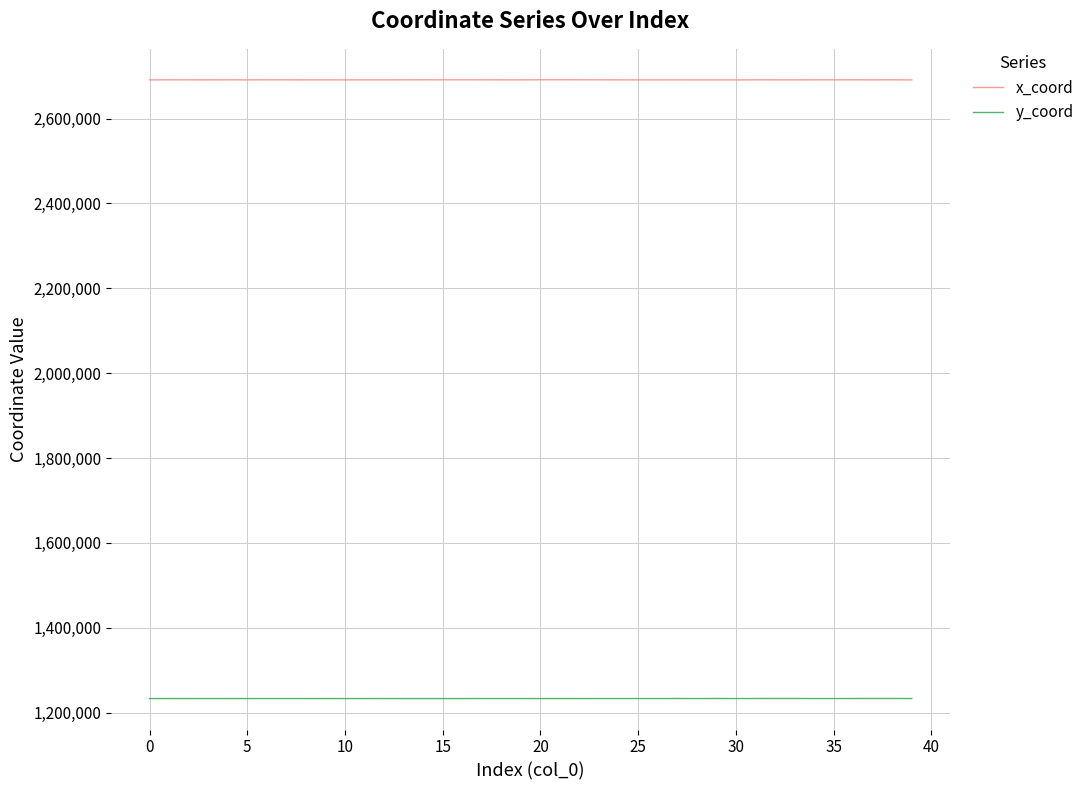

What is the lowest value of the y_coord series?

1233028.4